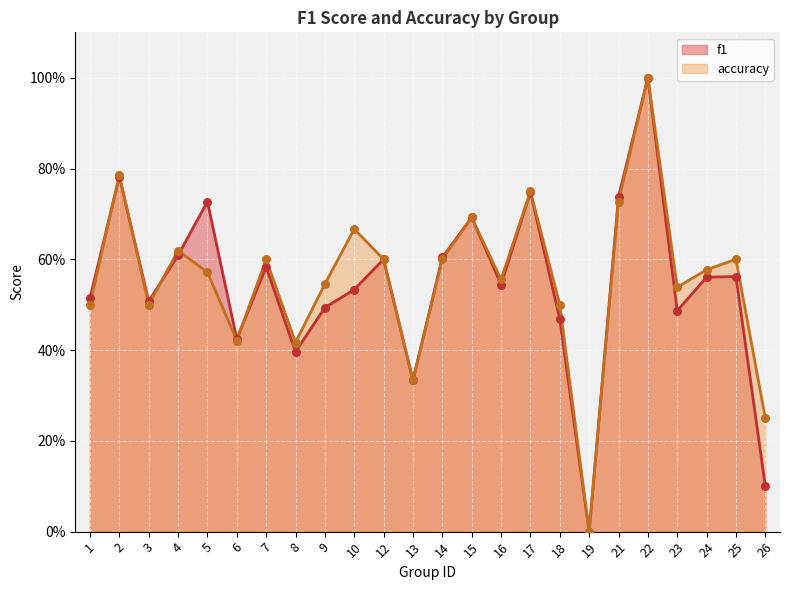

What are all the series names shown in the legend?

f1, accuracy